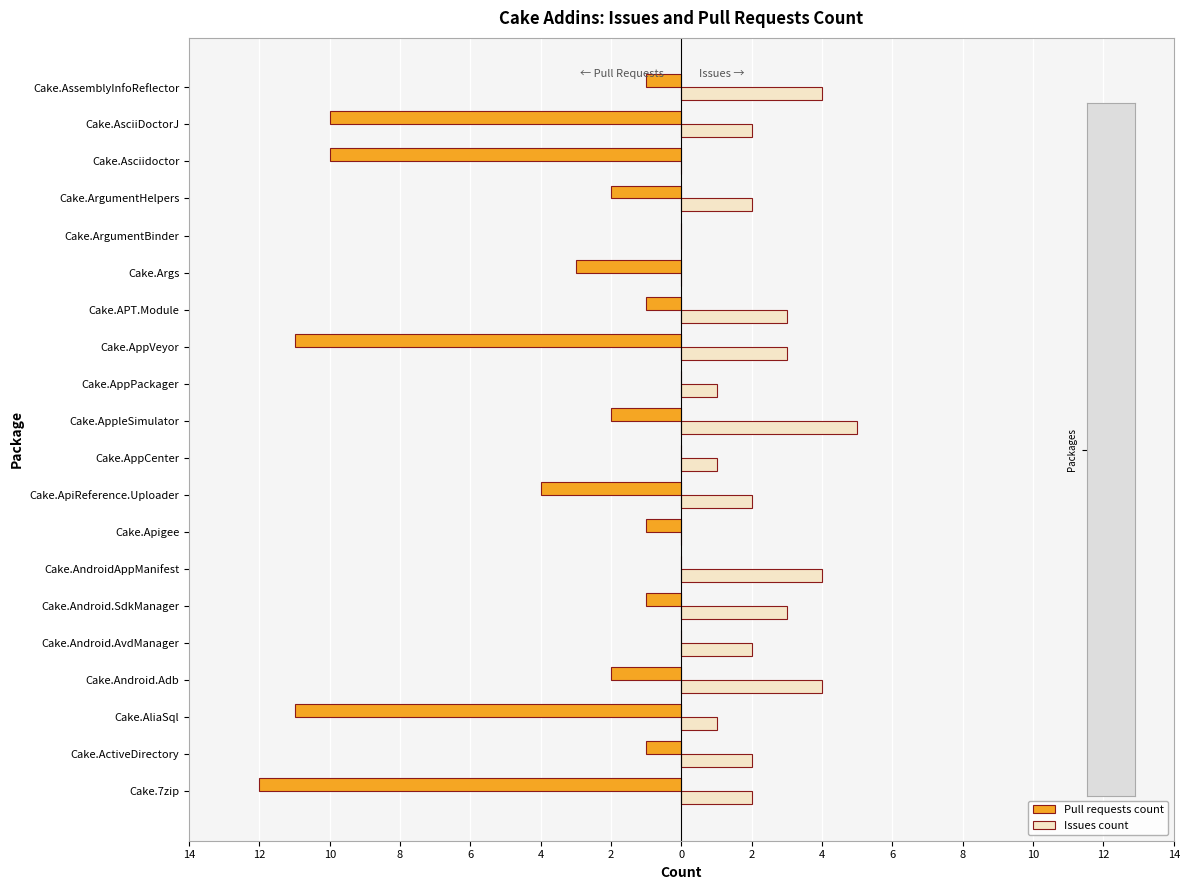

What are all the series names shown in the legend?

Pull requests count, Issues count